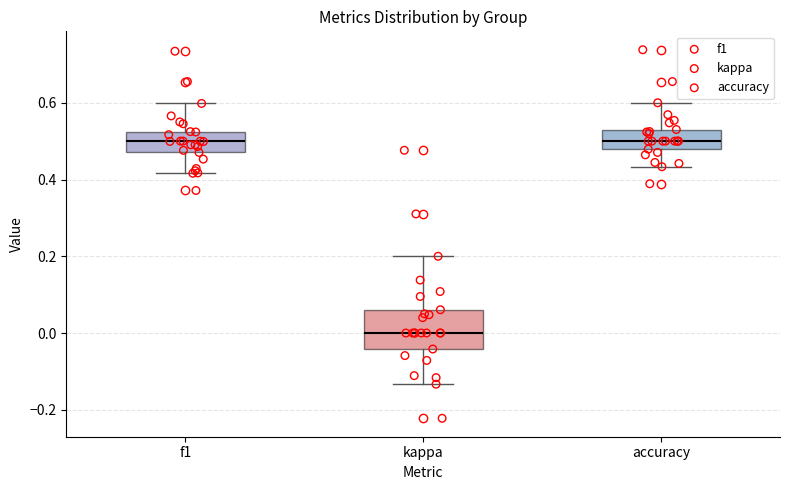

Where is the lower edge of the box for kappa on the y-axis? The values are not printed on the chart, so give them approximately, as read against the axis.

-0.04